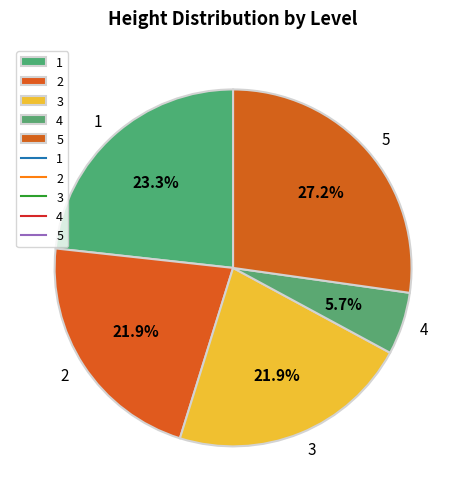

Approximately how many times larger is the value at 5 compared to 4?

4.8